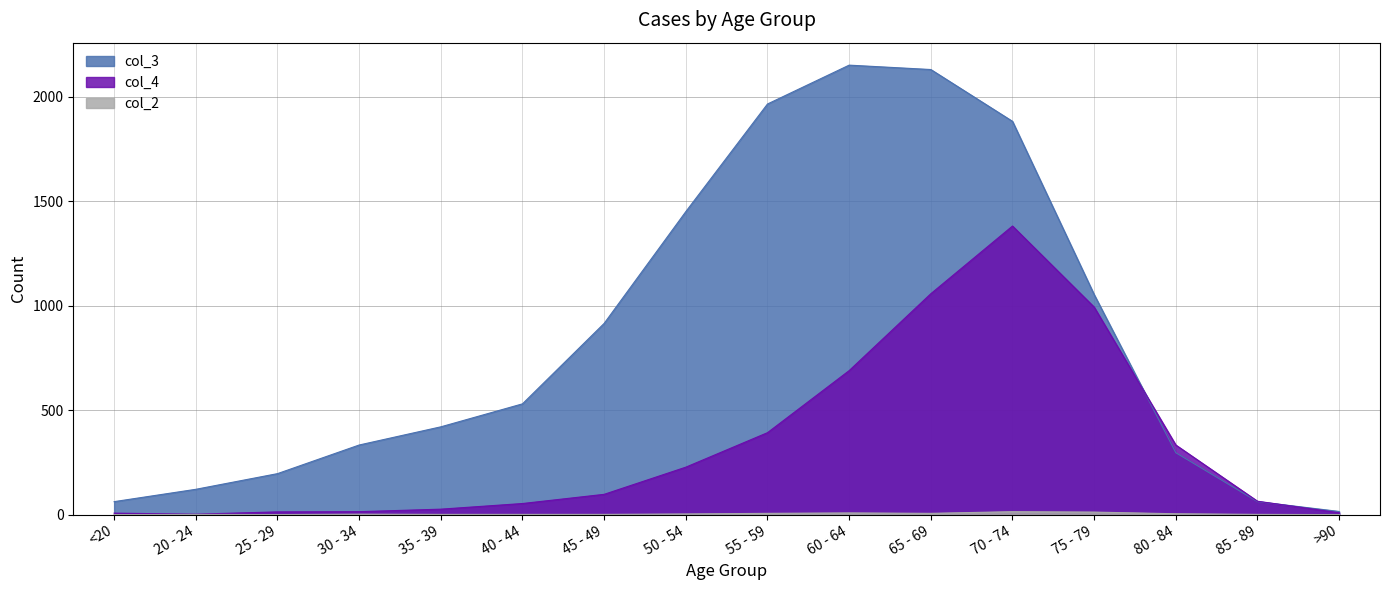

What position from the right is 45 - 49?

10